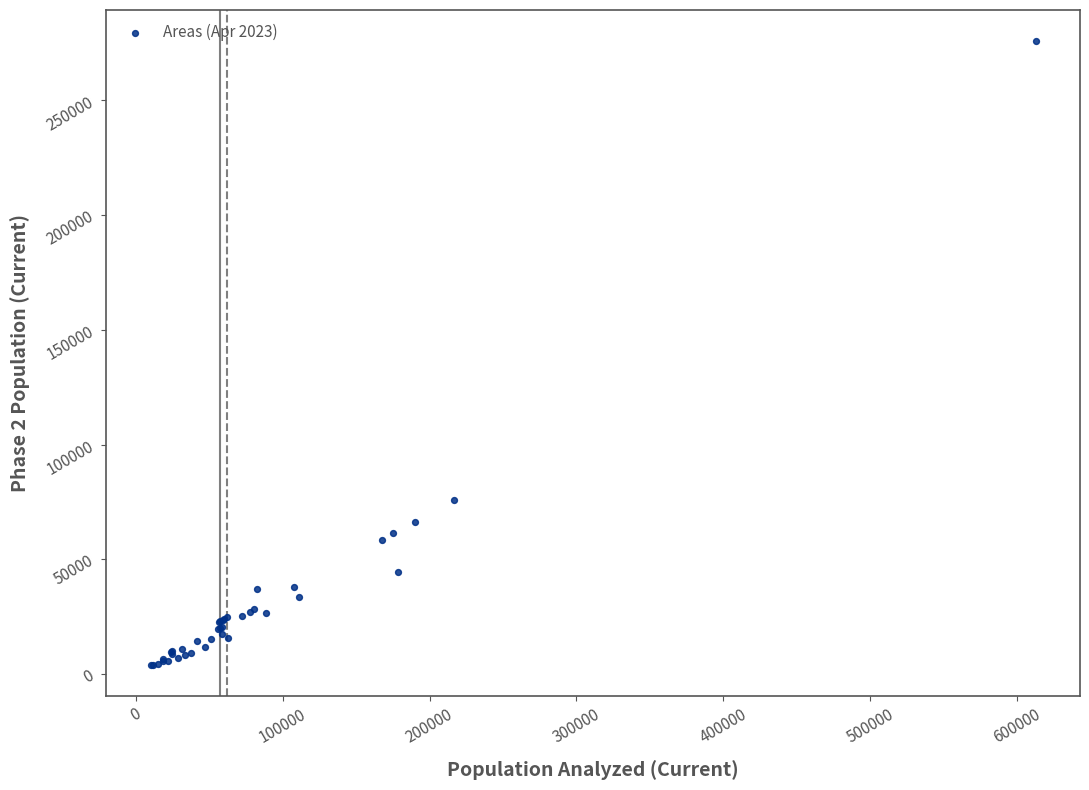

What Y value in the scatter plot is closest to 139855?

75787